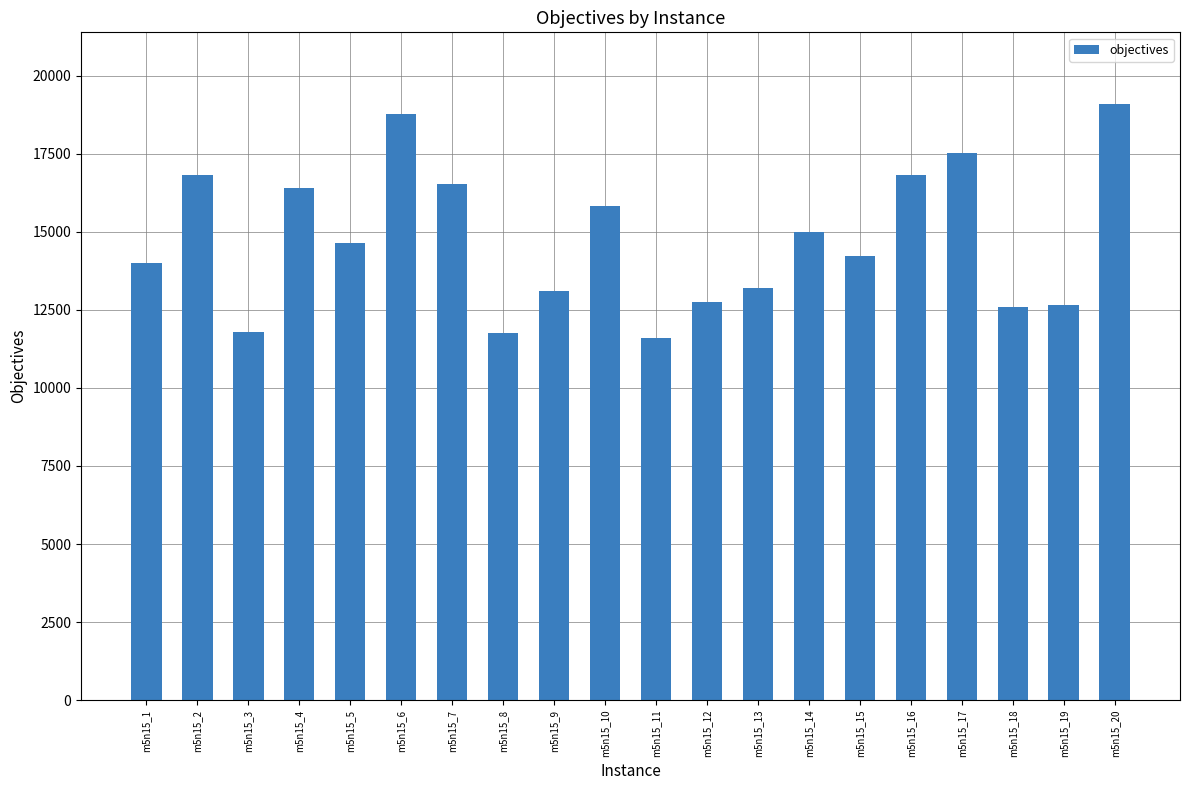

Where does the data first go above 14642?

m5n15_2